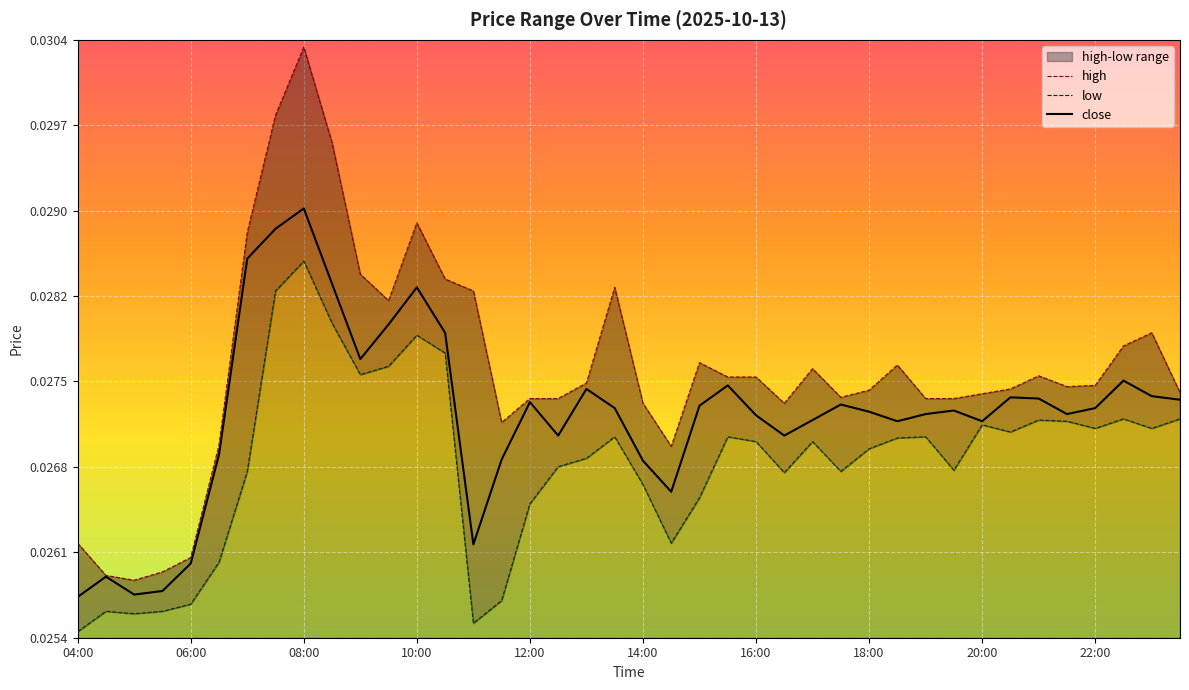

What is the label of the 5th point from the left?

06:00